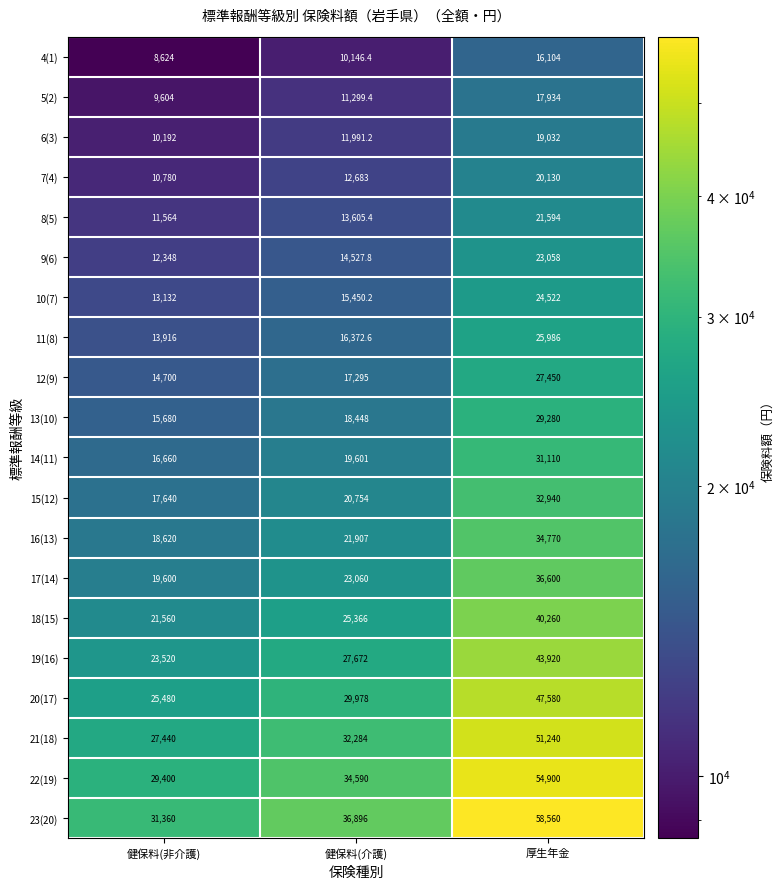

What value does the 16(13) series have at 健保料(介護)?

21907.0